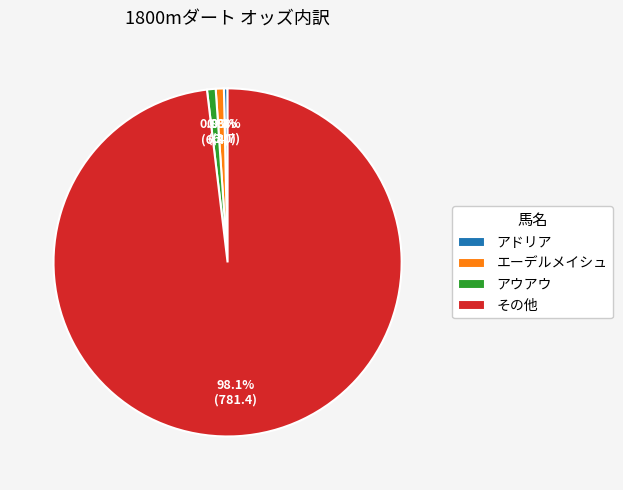

How many slices are in this pie chart?

4